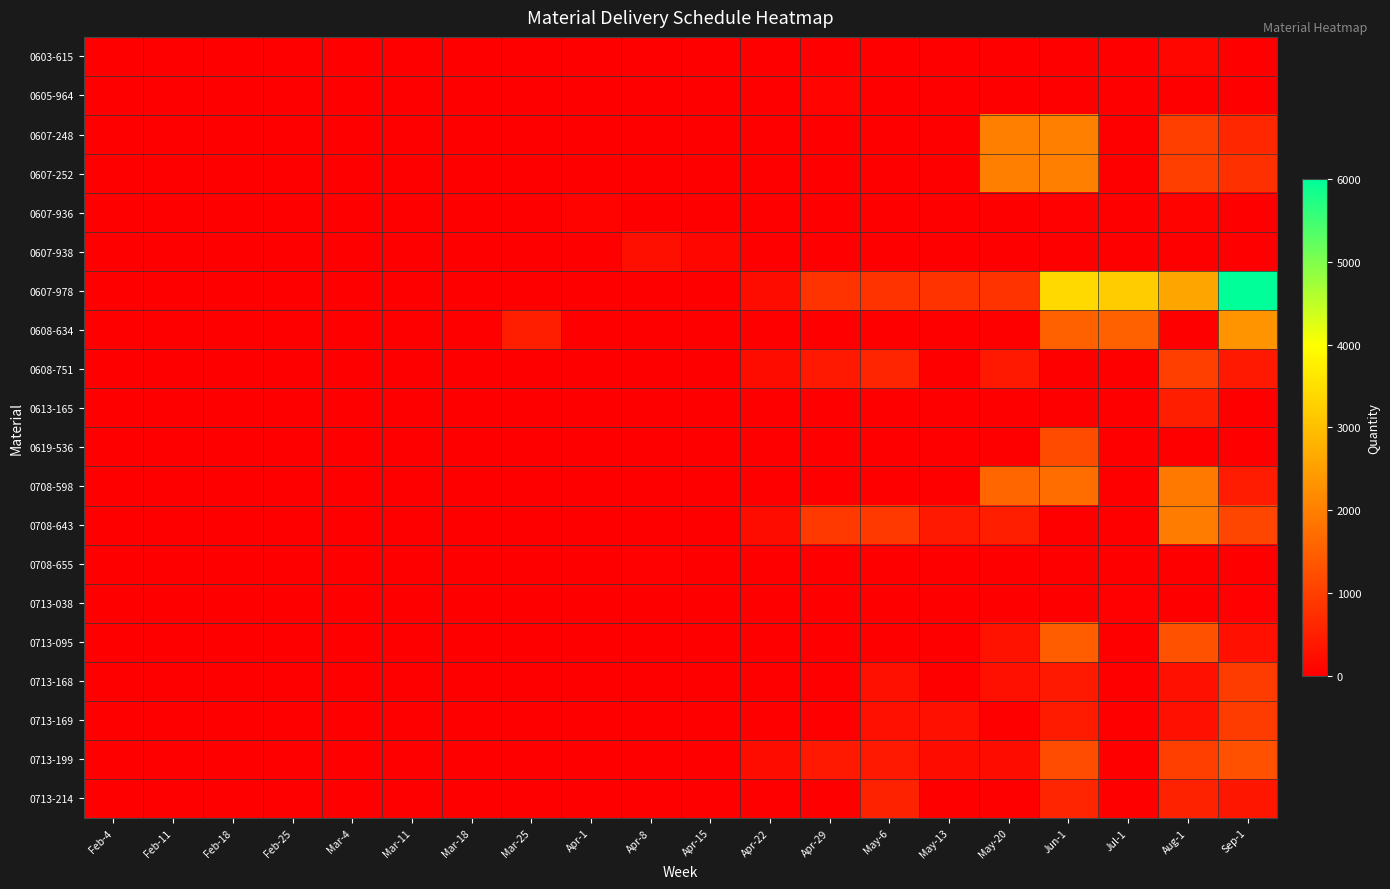

How many categories are shown in the chart?

20